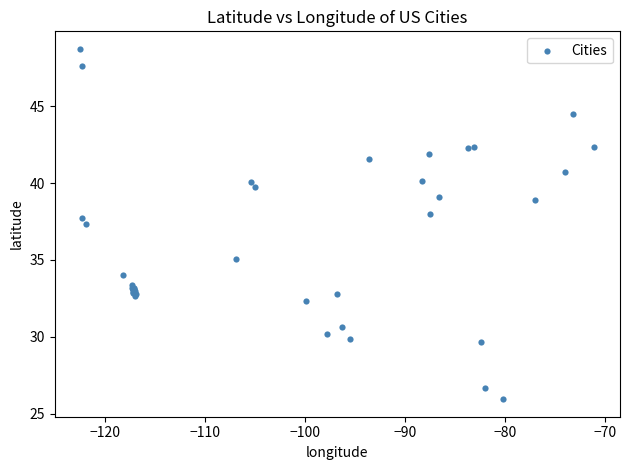

What Y value in the scatter plot is closest to 37?

37.3